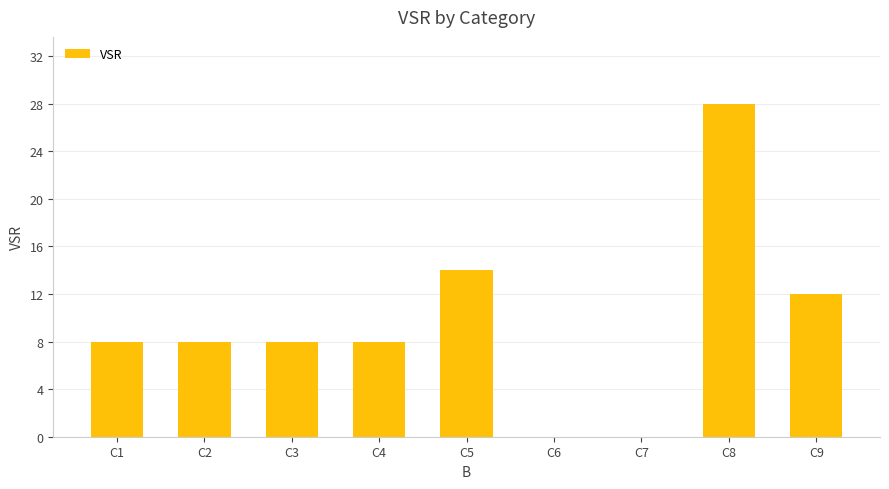

The chart shows a value of 14 at C1. True or false?

False